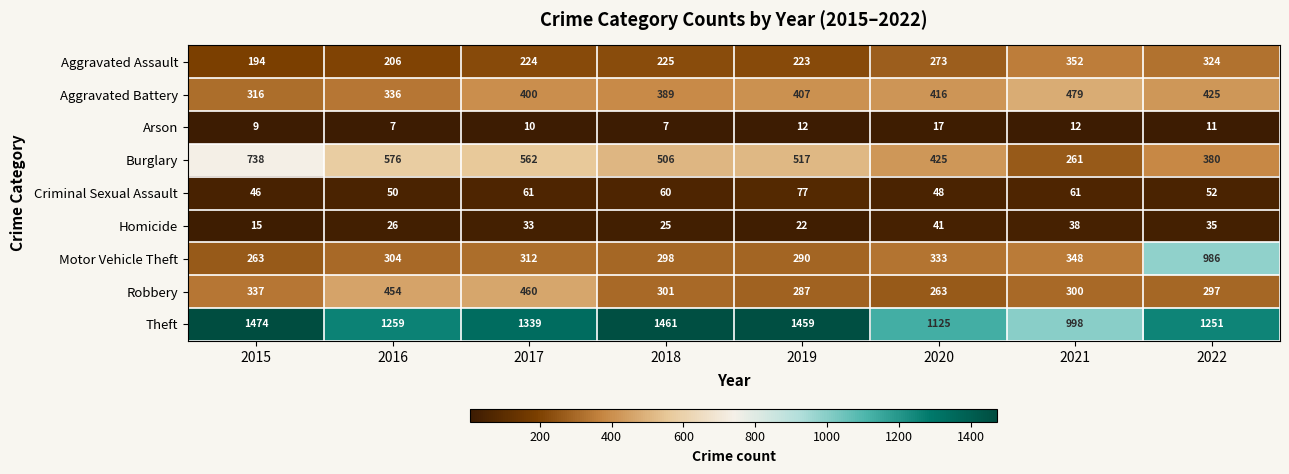

At which category is the sum across all series the highest?

2022